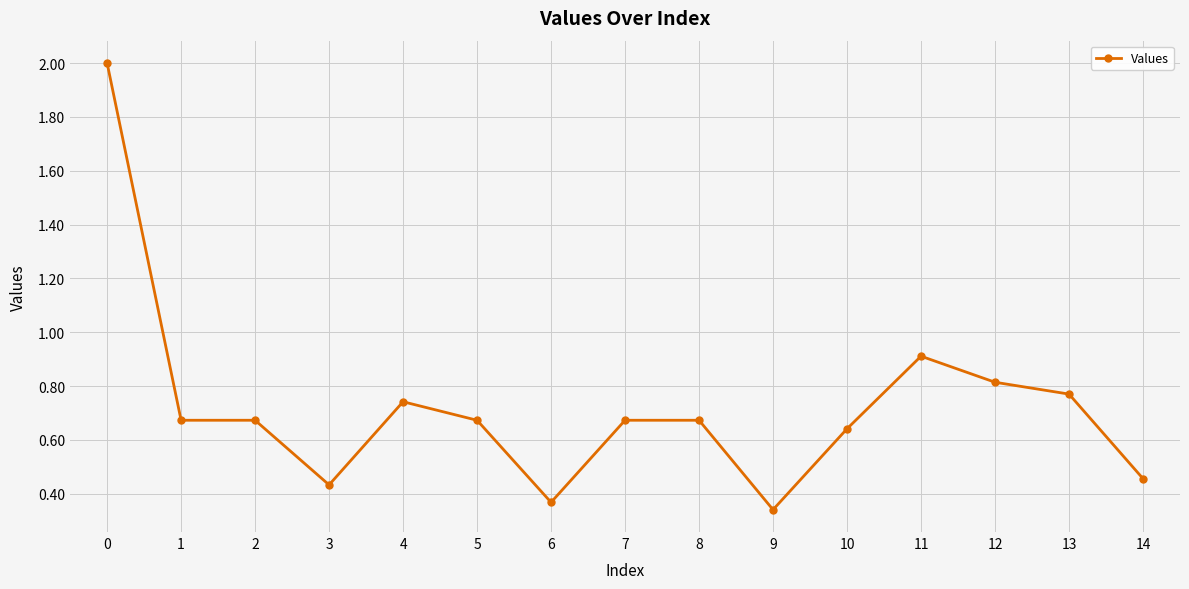

True or false: the data has more than 0 interior local peaks.

True